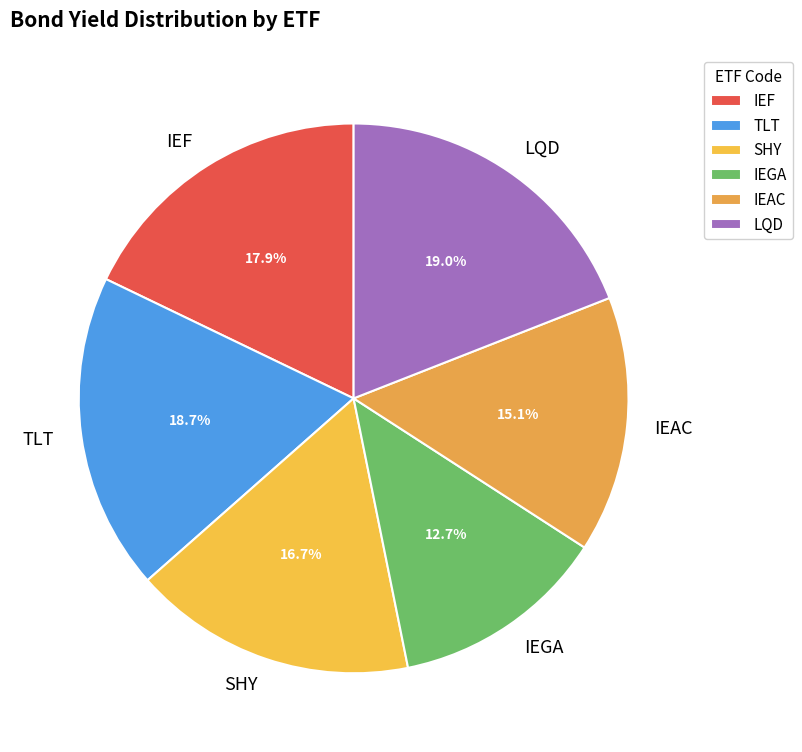

What portion of the pie excludes LQD?

81.0%